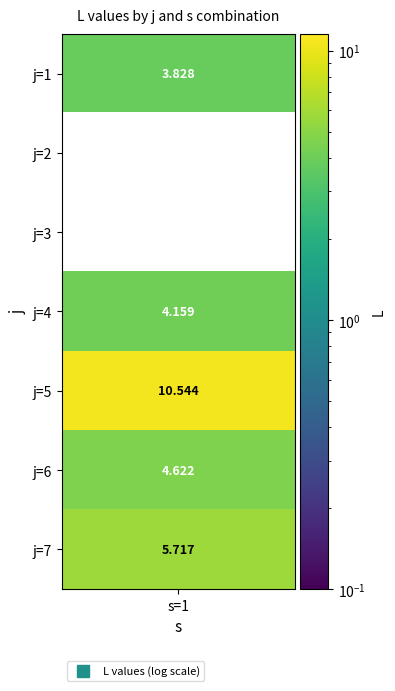

Where does the data first go above 4?

3